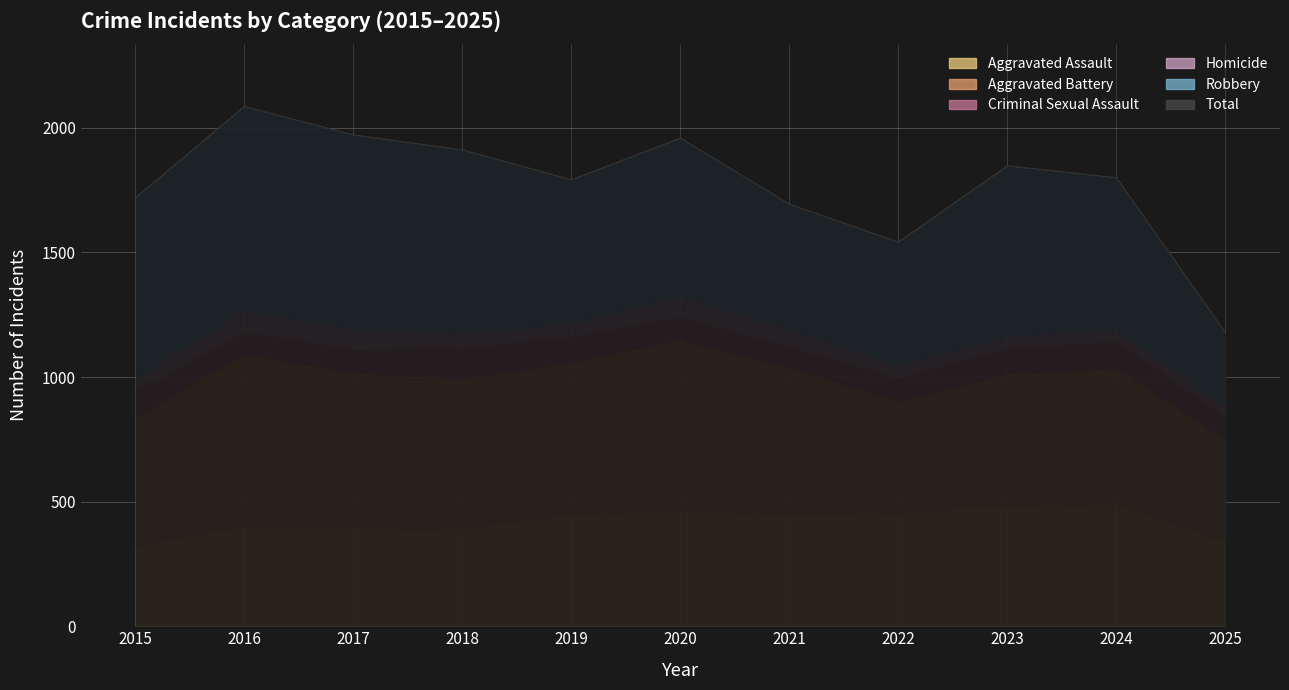

Reading left to right, transcribe all the data shown in this chart.

Aggravated Assault: 2015=323	2016=402	2017=396	2018=392	2019=452	2020=466	2021=452	2022=458	2023=486	2024=492	2025=340
Aggravated Battery: 2015=515	2016=691	2017=623	2018=600	2019=608	2020=686	2021=587	2022=446	2023=529	2024=543	2025=412
Criminal Sexual Assault: 2015=105	2016=87	2017=91	2018=123	2019=102	2020=89	2021=80	2022=93	2023=98	2024=107	2025=86
Homicide: 2015=50	2016=87	2017=82	2018=56	2019=53	2020=81	2021=69	2022=50	2023=48	2024=48	2025=40
Robbery: 2015=726	2016=819	2017=780	2018=741	2019=577	2020=637	2021=506	2022=495	2023=687	2024=610	2025=300